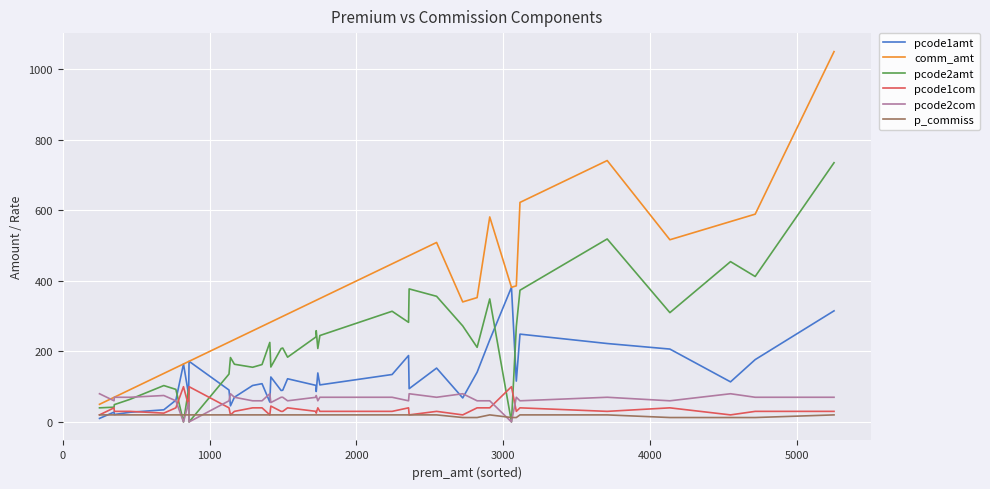

The pcode1com series shows 30.0 at 2000. True or false?

True